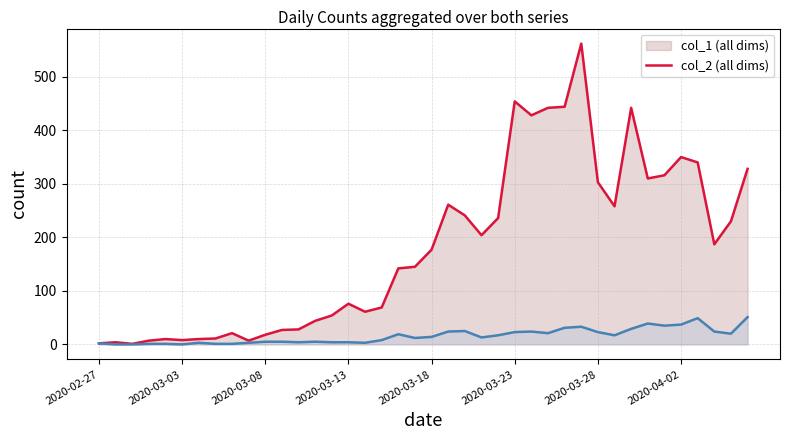

Which series has the largest total across all categories?

col_1 (all dims)